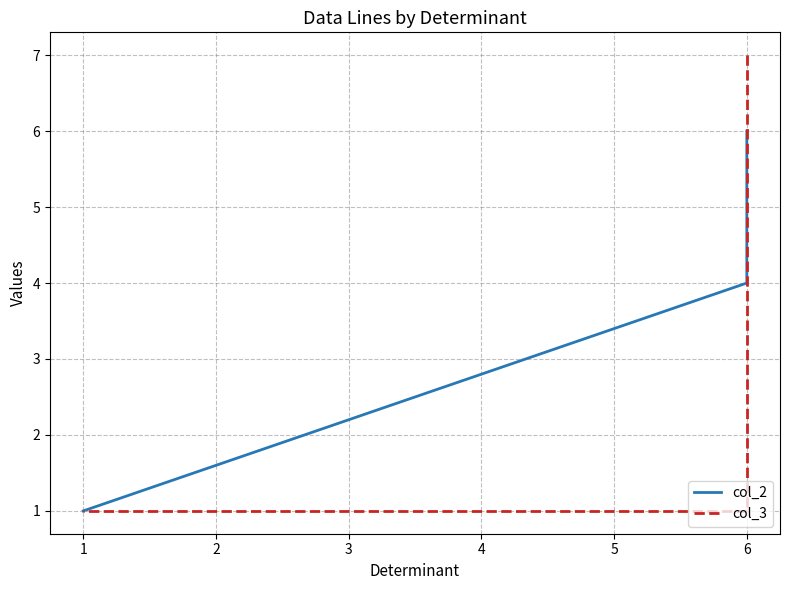

At 6, list the series in order from smallest to largest.

col_2, col_3